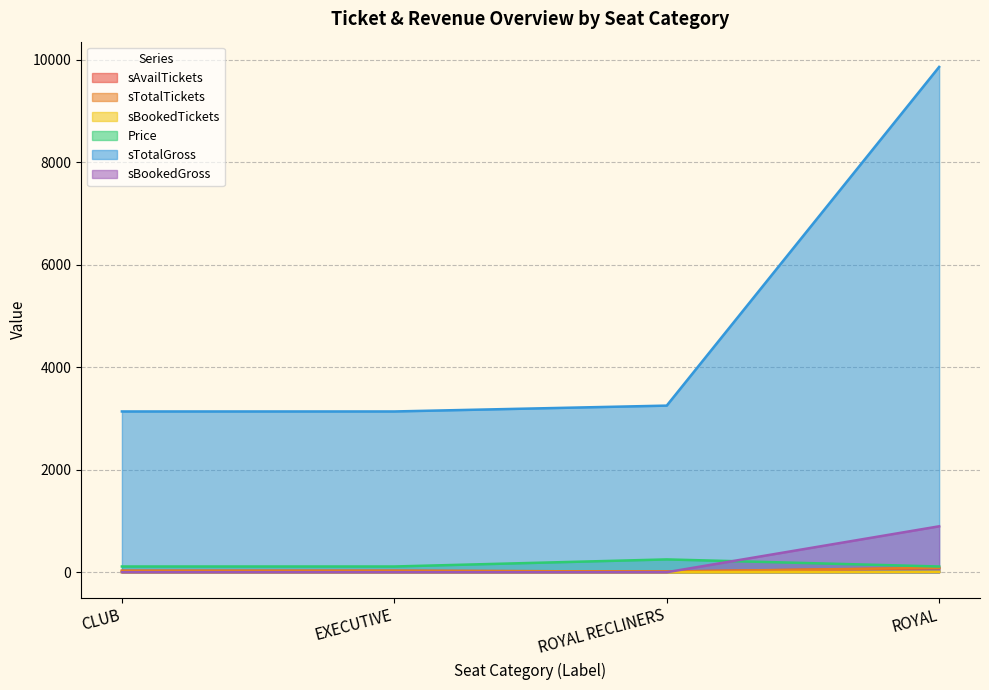

What are all the series names shown in the legend?

sAvailTickets, sTotalTickets, sBookedTickets, Price, sTotalGross, sBookedGross